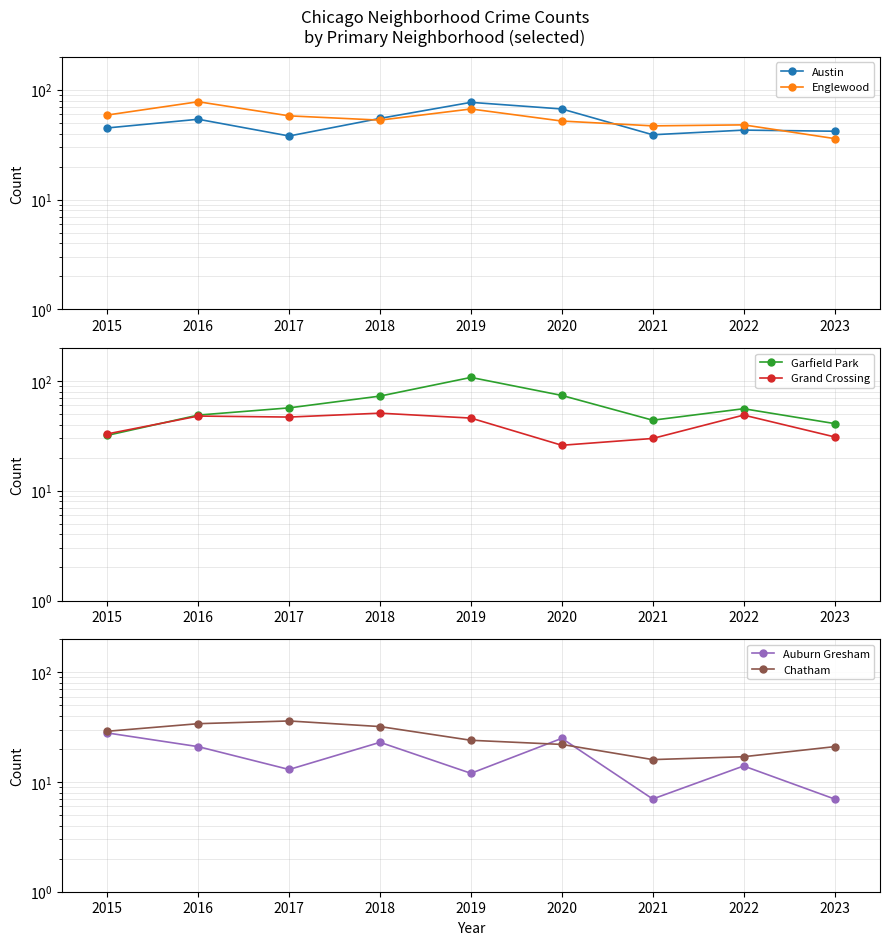

What is the minimum value shown in the chart?

7